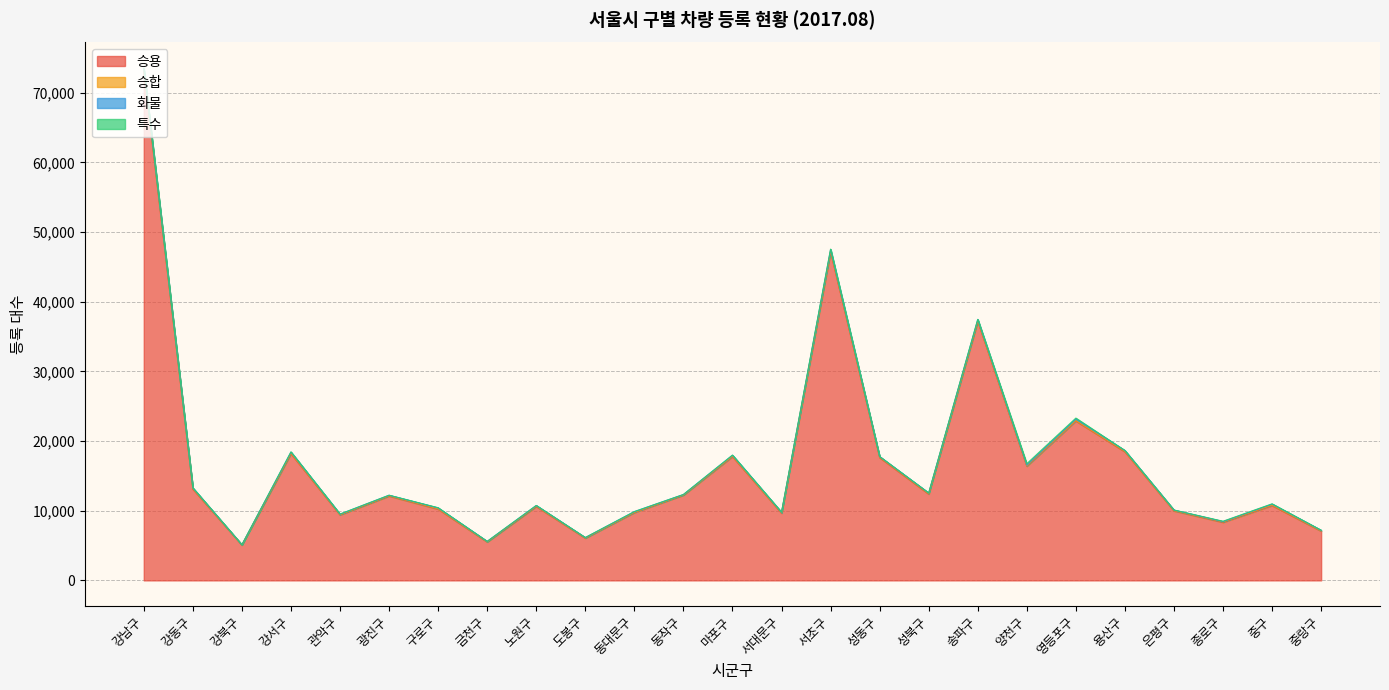

Reading right to left, what are all the values shown in this chart?

승용: 중랑구=7077	중구=10744	종로구=8340	은평구=9984	용산구=18463	영등포구=22884	양천구=16398	송파구=37185	성북구=12398	성동구=17632	서초구=47140	서대문구=9653	마포구=17773	동작구=12246	동대문구=9739	도봉구=6069	노원구=10611	금천구=5521	구로구=10233	광진구=12108	관악구=9404	강서구=18194	강북구=5075	강동구=13108	강남구=73086
승합: 중랑구=31	중구=66	종로구=58	은평구=36	용산구=56	영등포구=58	양천구=39	송파구=85	성북구=54	성동구=62	서초구=159	서대문구=40	마포구=61	동작구=26	동대문구=34	도봉구=25	노원구=57	금천구=22	구로구=42	광진구=47	관악구=34	강서구=78	강북구=15	강동구=67	강남구=186
화물: 중랑구=81	중구=134	종로구=48	은평구=76	용산구=120	영등포구=219	양천구=104	송파구=181	성북구=89	성동구=75	서초구=198	서대문구=77	마포구=132	동작구=52	동대문구=98	도봉구=50	노원구=78	금천구=53	구로구=122	광진구=68	관악구=69	강서구=145	강북구=24	강동구=98	강남구=198
특수: 중랑구=12	중구=48	종로구=44	은평구=6	용산구=6	영등포구=139	양천구=214	송파구=12	성북구=4	성동구=12	서초구=57	서대문구=24	마포구=19	동작구=7	동대문구=7	도봉구=9	노원구=13	금천구=6	구로구=37	광진구=4	관악구=12	강서구=33	강북구=3	강동구=15	강남구=65